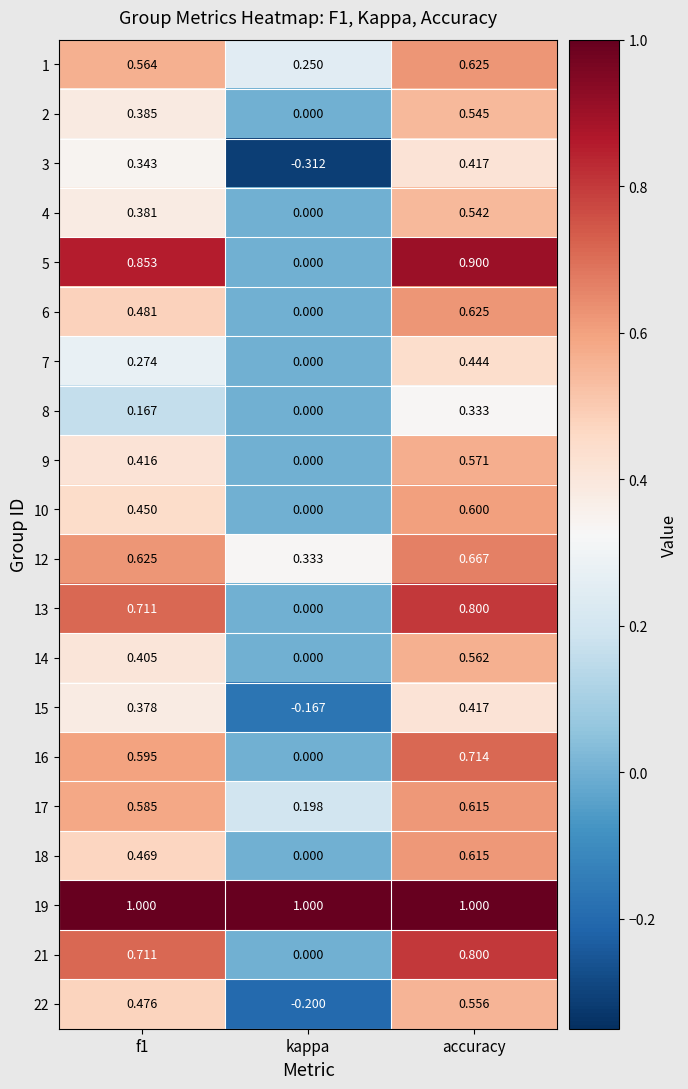

How many values in the 9 series exceed 0?

2